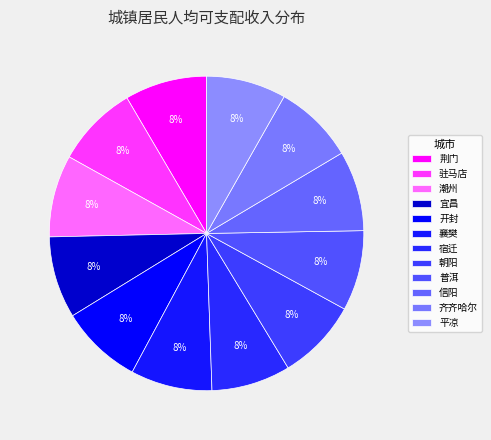

Approximately how many times larger is the value at 平凉 compared to 朝阳?

1.0